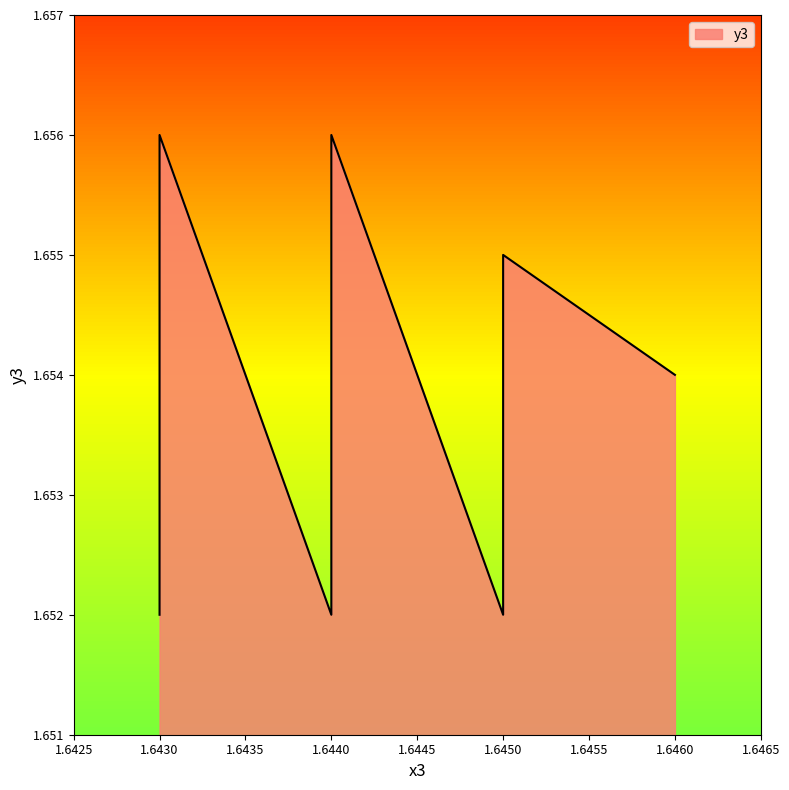

What is the sum of the values at 1.643 and 1.645?

3.3